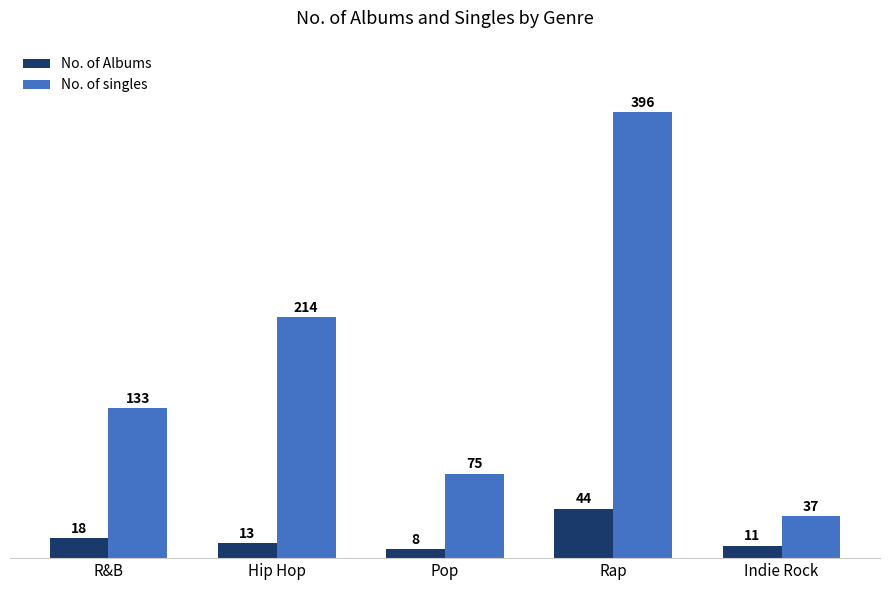

Reading left to right, transcribe all the data shown in this chart.

No. of Albums: 18	13	8	44	11
No. of singles: 133	214	75	396	37